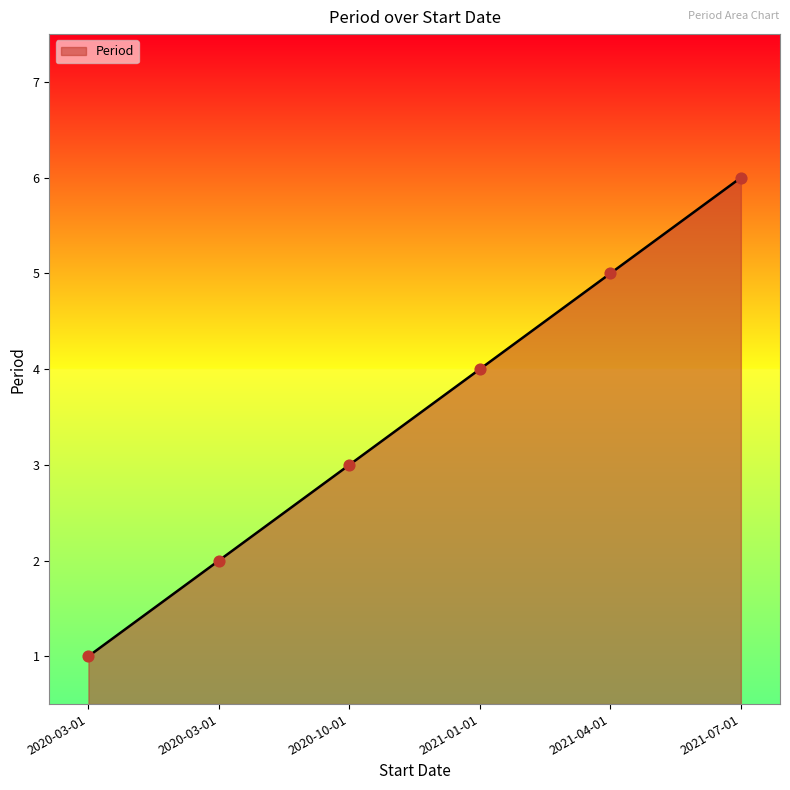

Between 2021-07-01 and 2021-01-01, which is larger?

2021-07-01